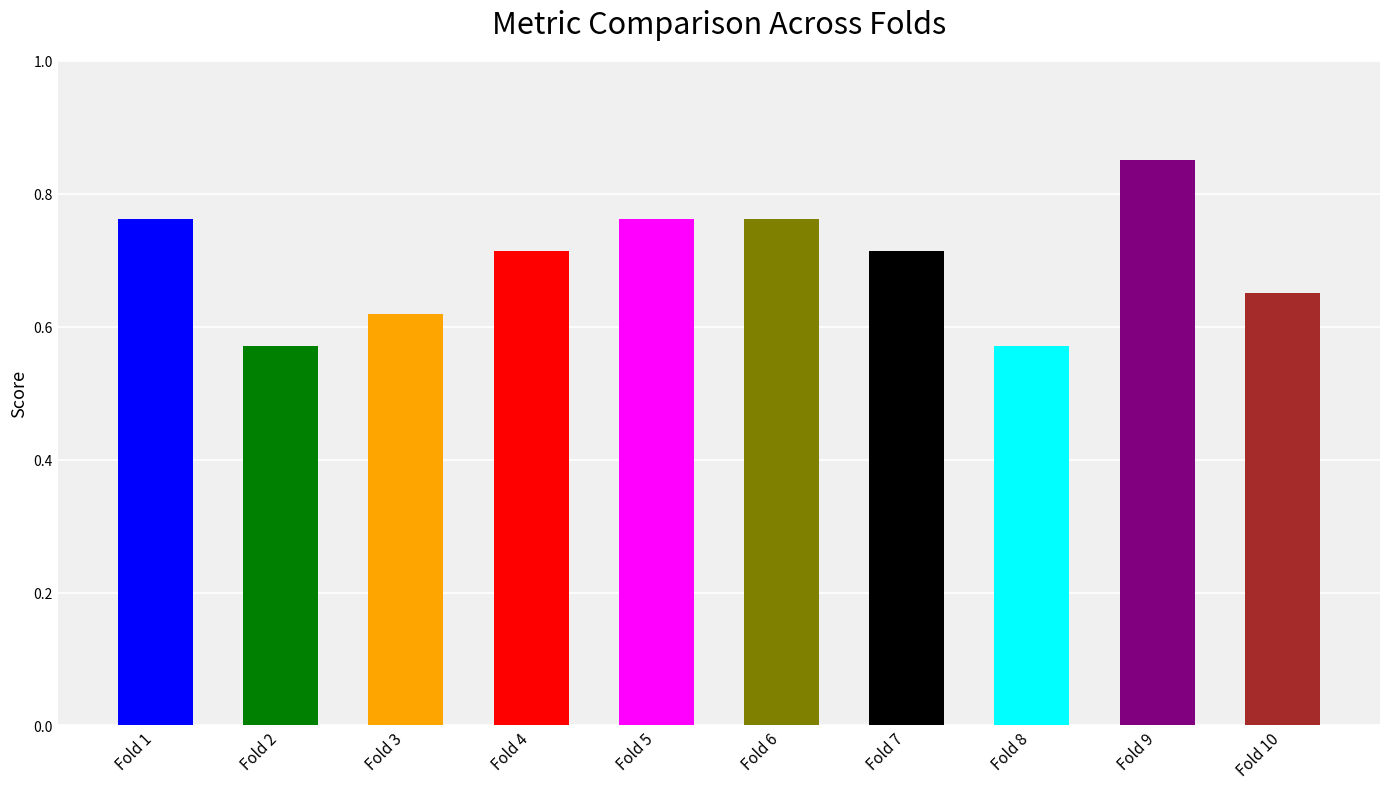

What is the sum of the values at Fold 6 and Fold 8?

1.3